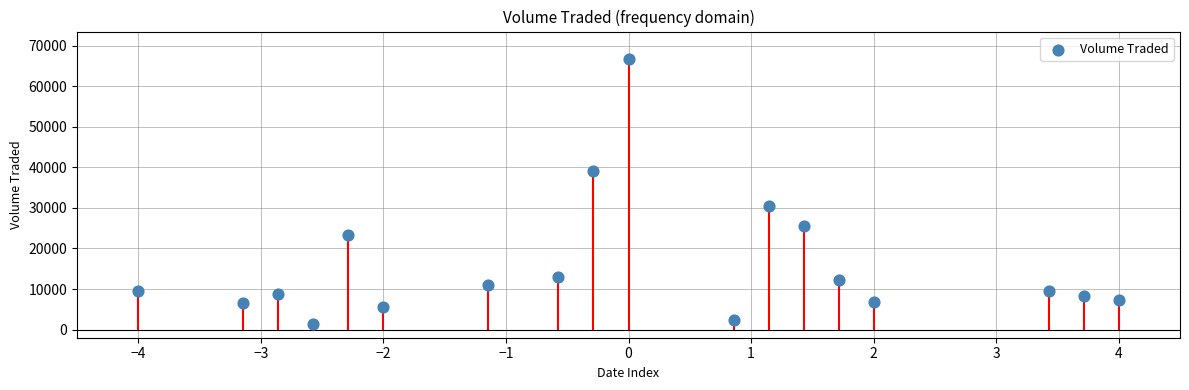

What Y value in the scatter plot is closest to 34150?

30400